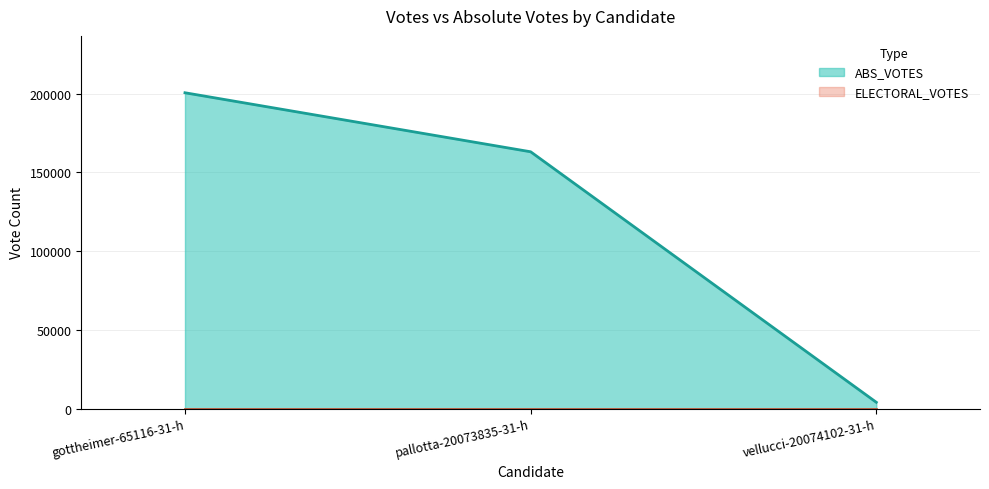

Which has a higher value, gottheimer-65116-31-h or vellucci-20074102-31-h?

gottheimer-65116-31-h